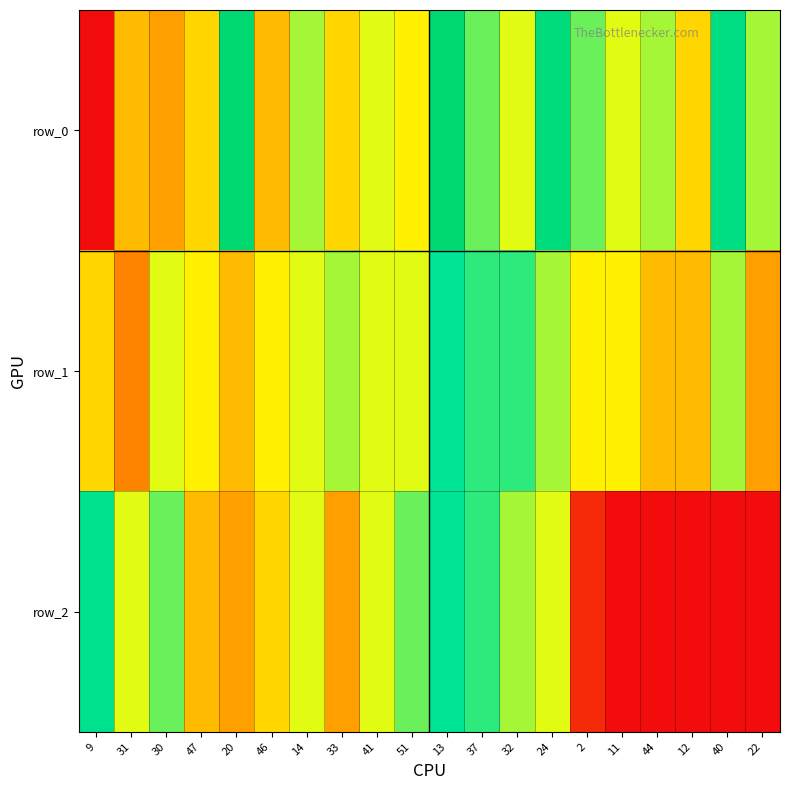

Reading left to right, what are all the values shown in this chart?

row_0: 0	6	5	7	17	6	10	7	9	8	17	11	9	16	11	9	10	7	15	10
row_1: 7	4	9	8	6	8	9	10	9	9	13	12	12	10	8	8	6	6	10	5
row_2: 14	9	11	6	5	7	9	5	9	11	13	12	10	9	1	0	0	0	0	0